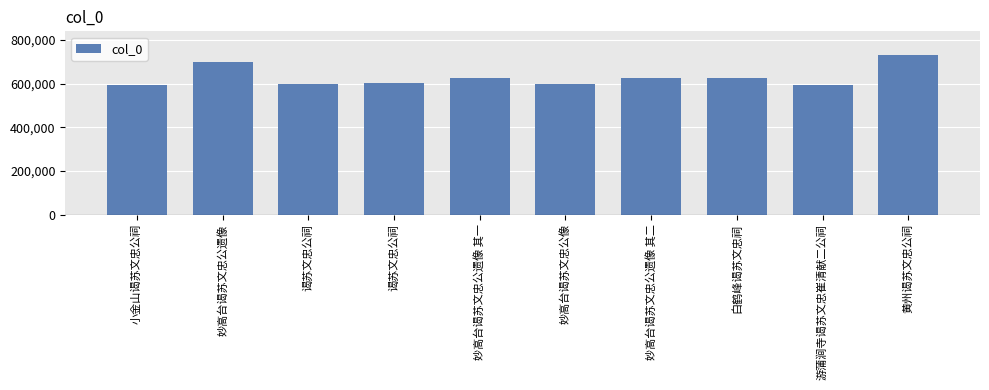

Read the value at 妙高台谒苏文忠公遗像 其二.

627571